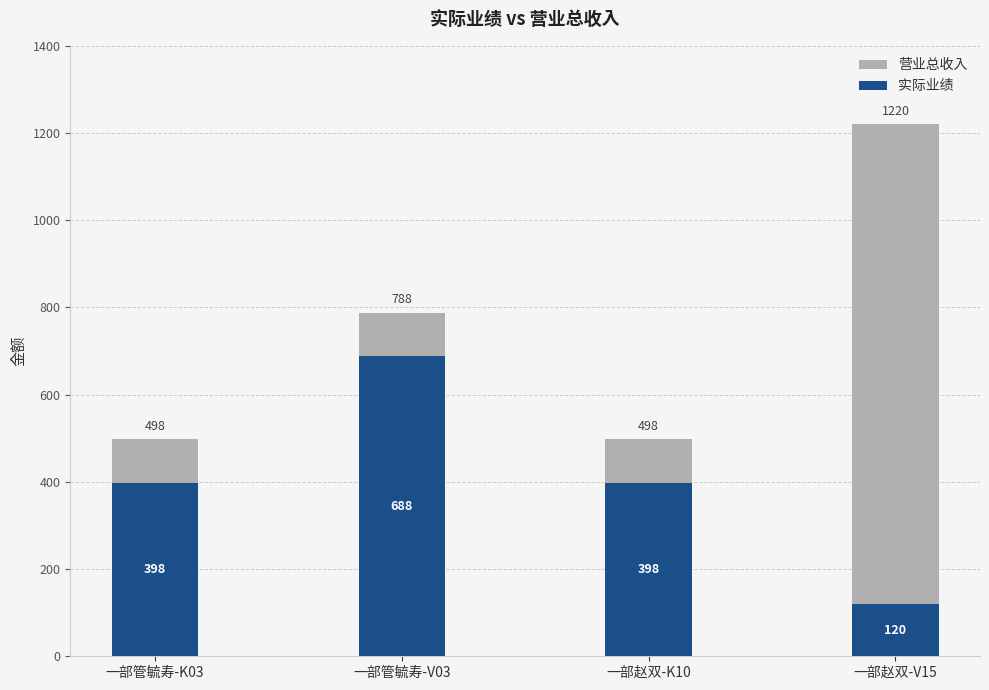

How many bars are there in each group?

2